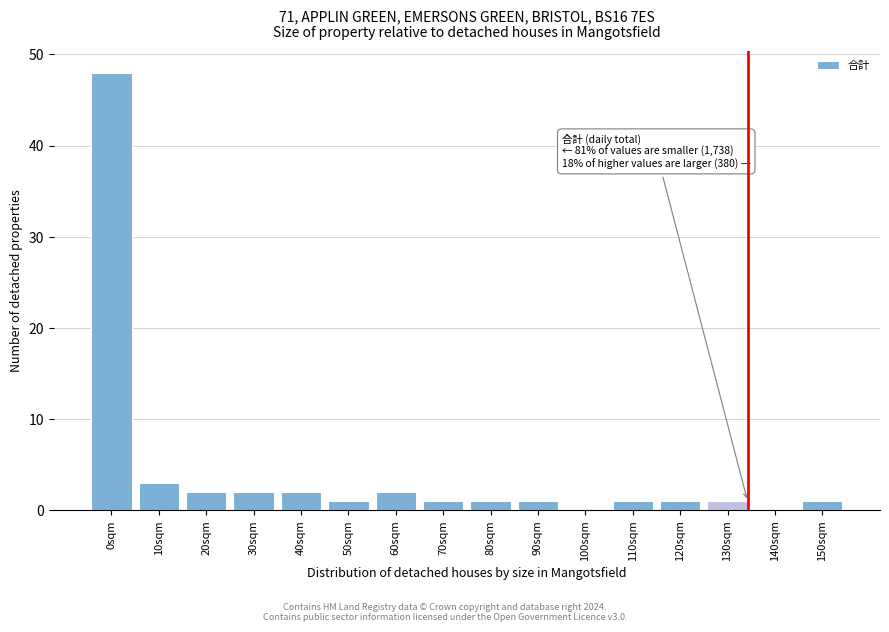

Reading left to right, transcribe all the data shown in this chart.

0sqm=48	10sqm=3	20sqm=2	30sqm=2	40sqm=2	50sqm=1	60sqm=2	70sqm=1	80sqm=1	90sqm=1	100sqm=0	110sqm=1	120sqm=1	130sqm=1	140sqm=0	150sqm=1